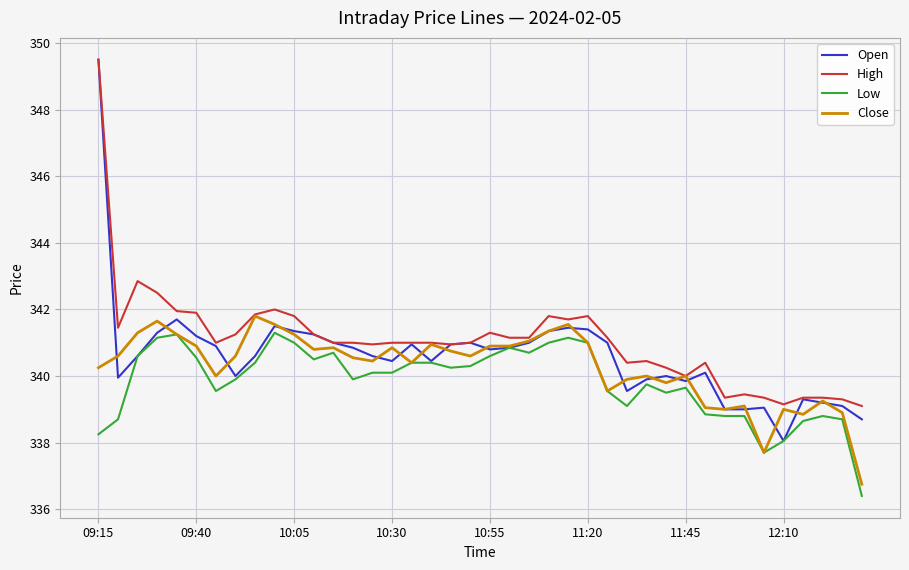

What is the difference between the maximum and minimum values in the Low series?

4.9